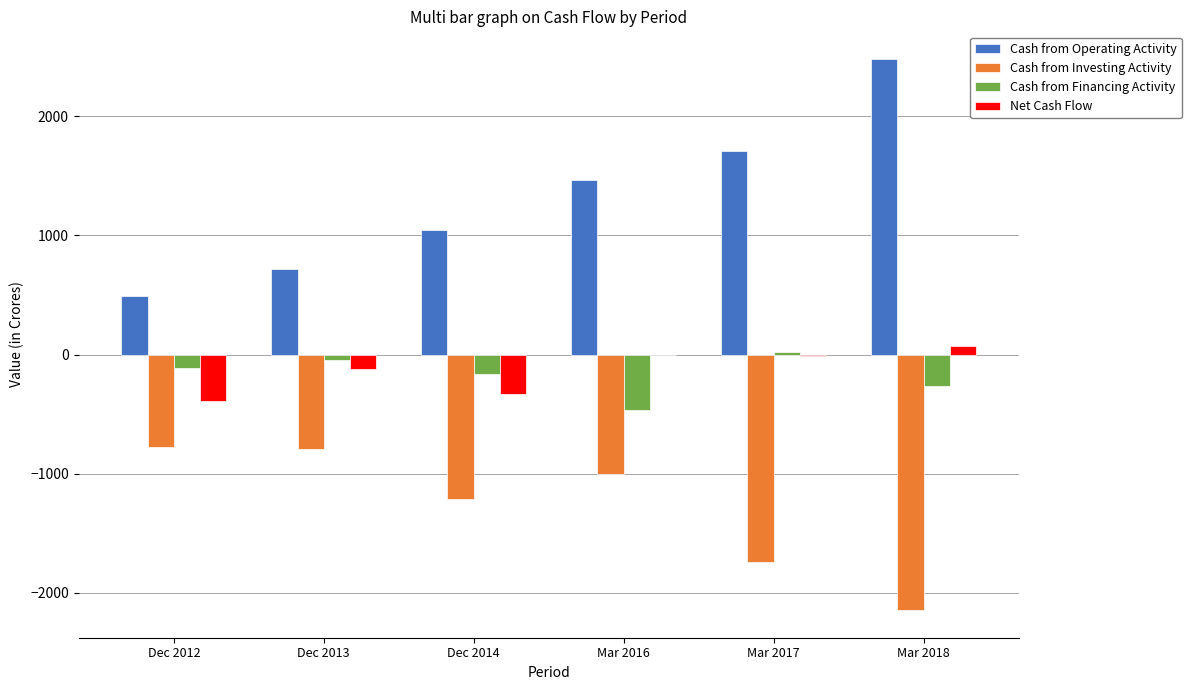

What is the difference between the Cash from Financing Activity values at Mar 2016 and Mar 2018?

204